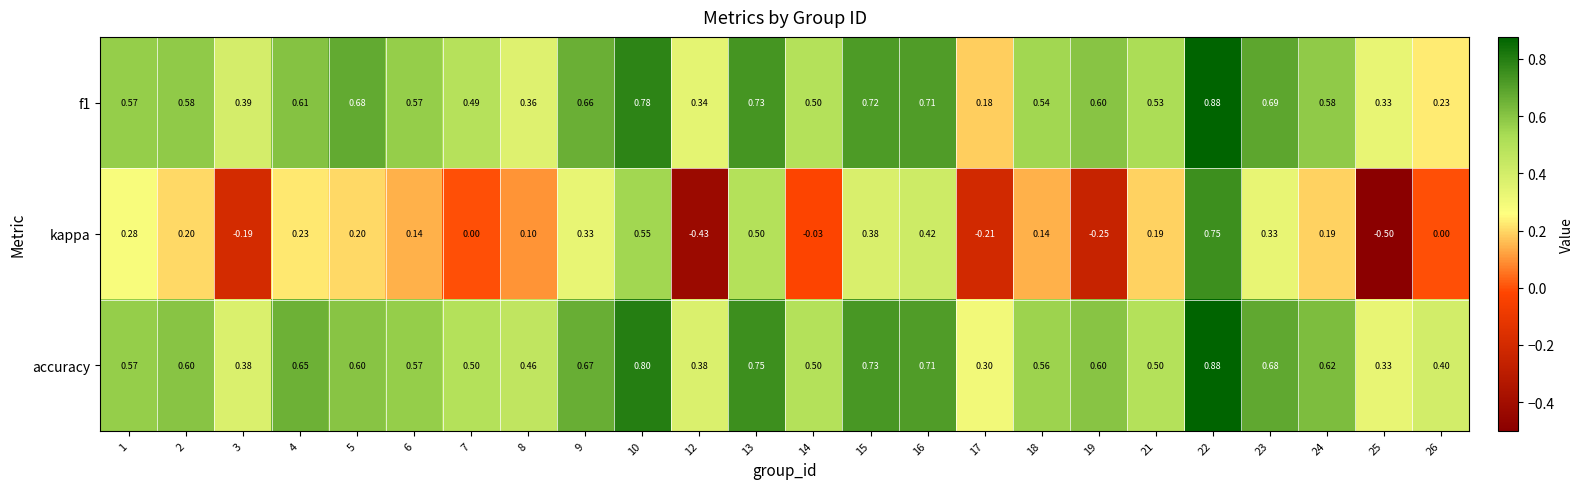

Which series has the widest spread of values?

kappa